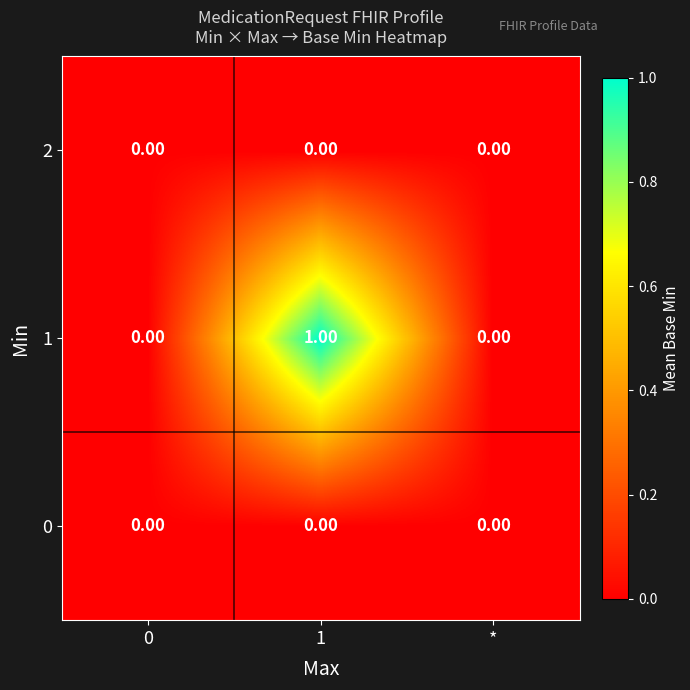

Is the value of 2 at 0 greater than the value of 1 at 1?

No